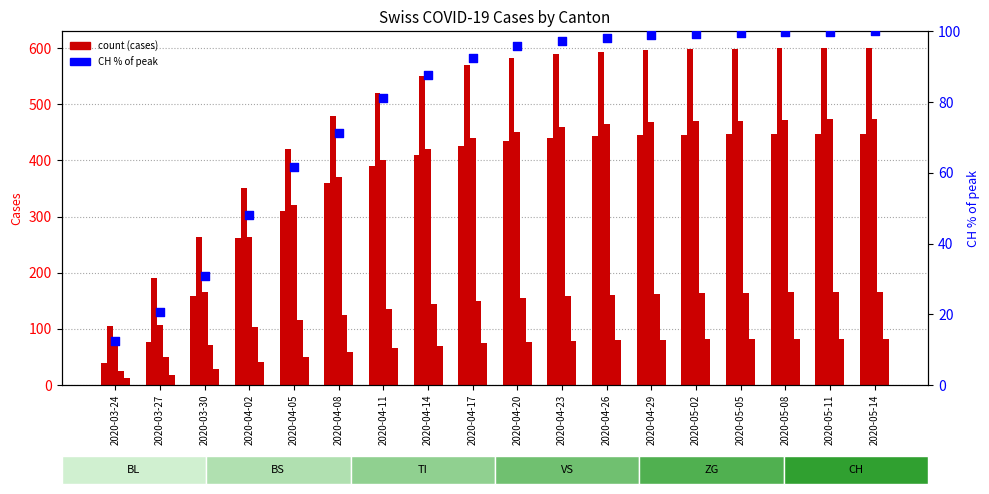

At how many categories does at least one series exceed 555?

10